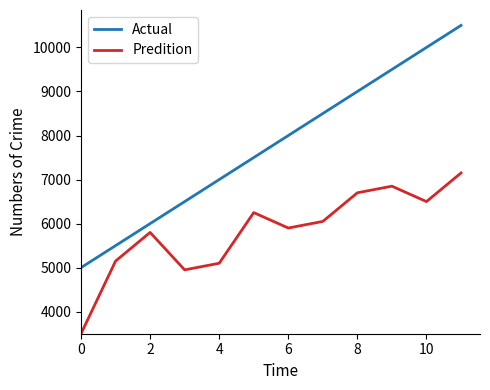

What is the maximum value for Predition?

7150